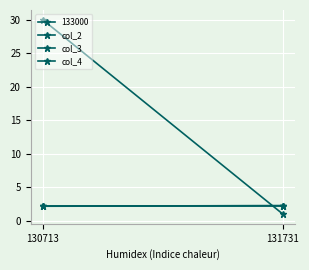

At which label does col_2 reach its minimum?

130713